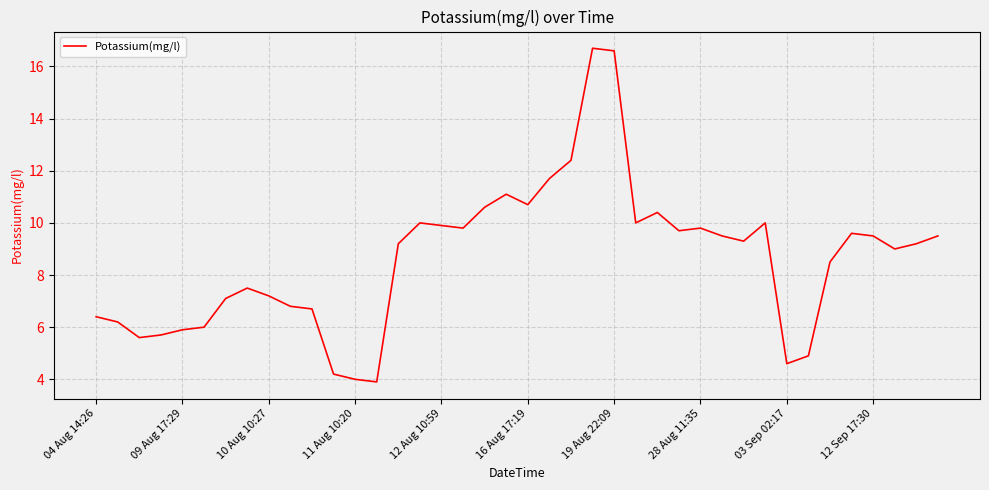

What is the minimum value shown in the chart?

3.9